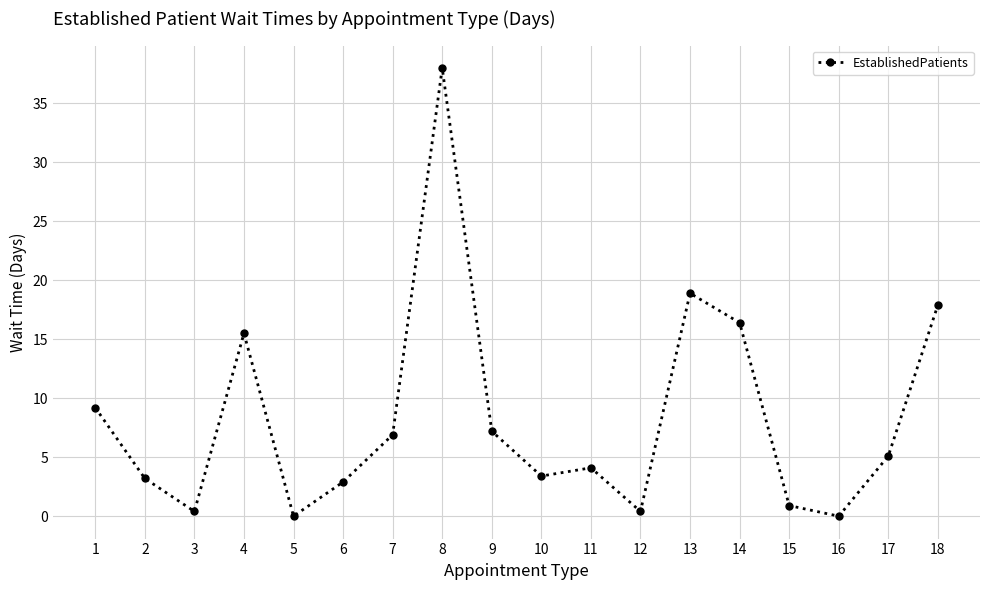

The value at 11 is 4.1. True or false?

True